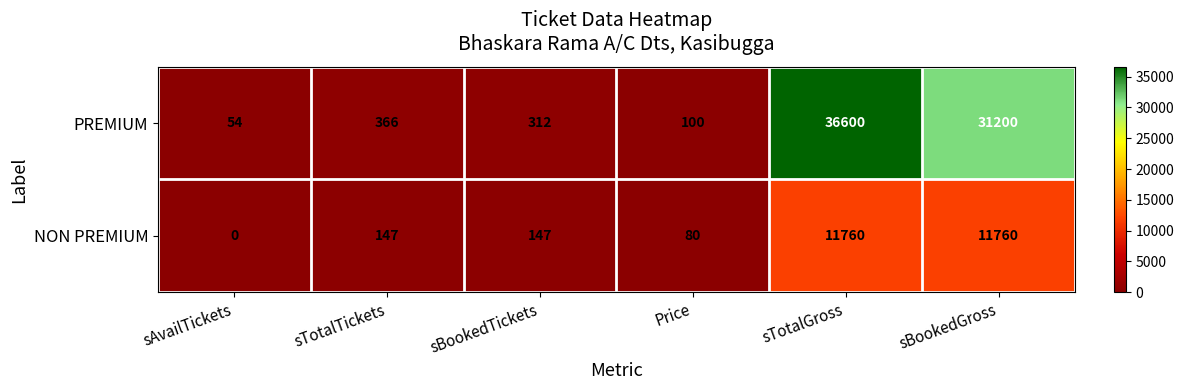

Count the number of data series in this chart.

2